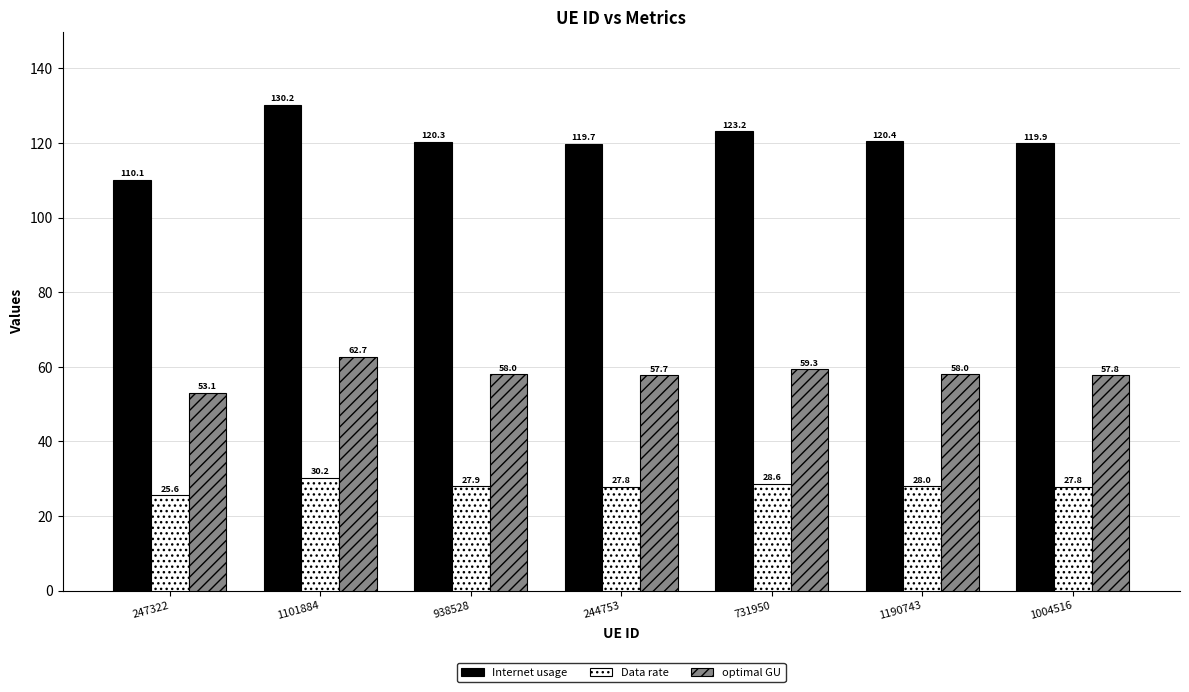

At which label does Data rate first exceed 27?

1101884